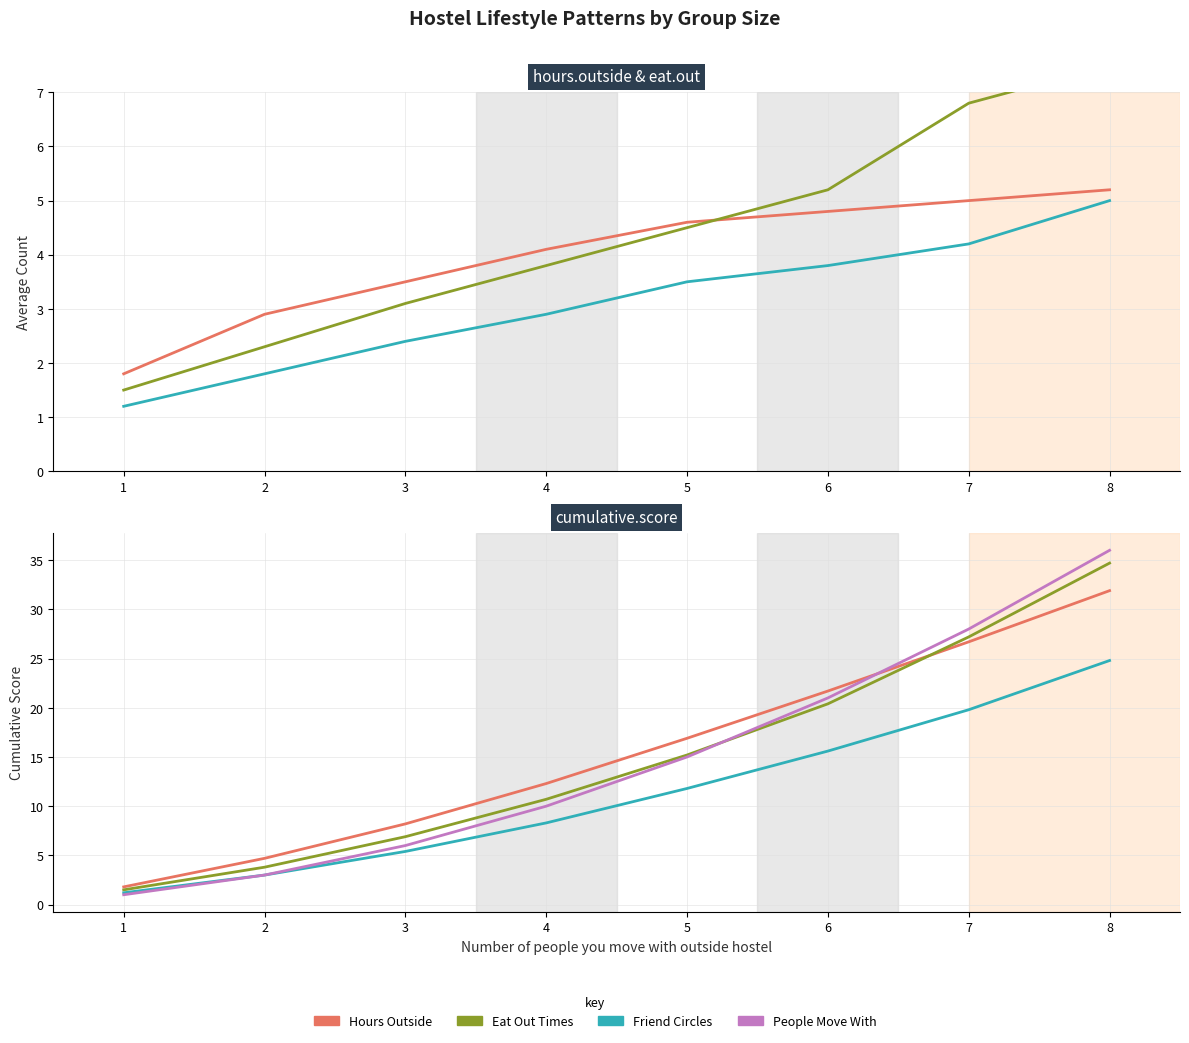

True or false: Eat Out Times has more than 2 interior local peaks.

False